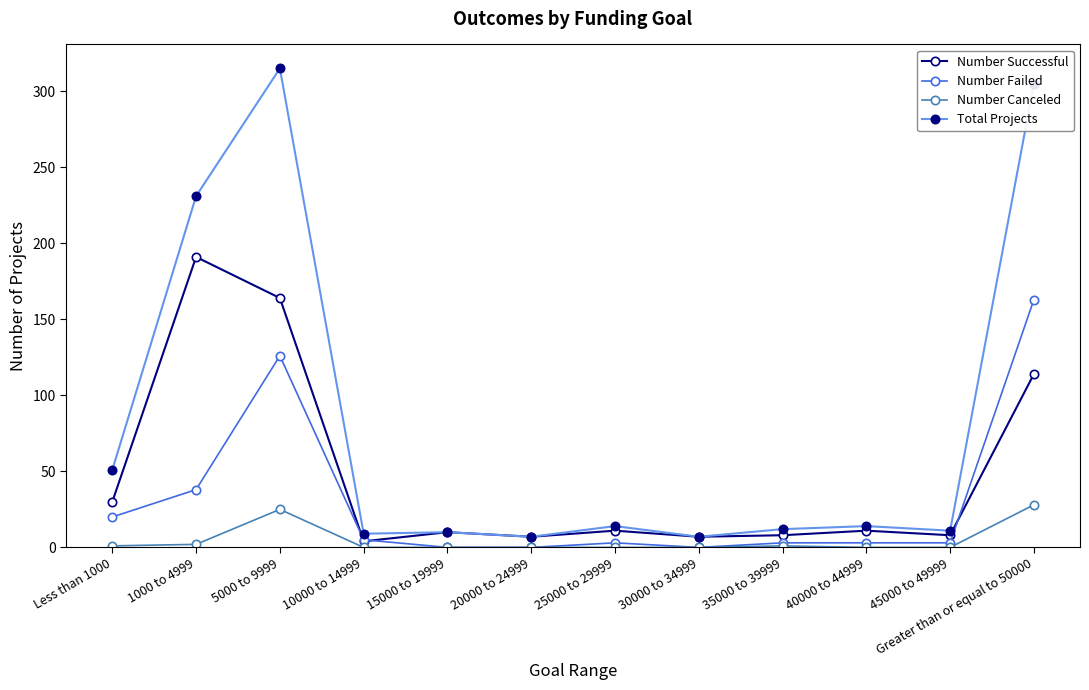

Is it true that Number Failed equals -89 at 30000 to 34999?

False